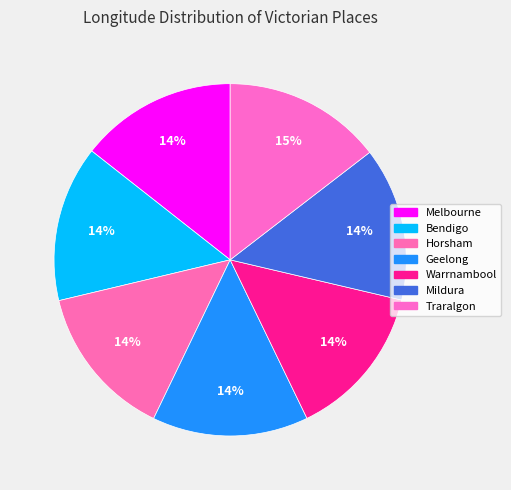

Which slice is the smallest?

Mildura